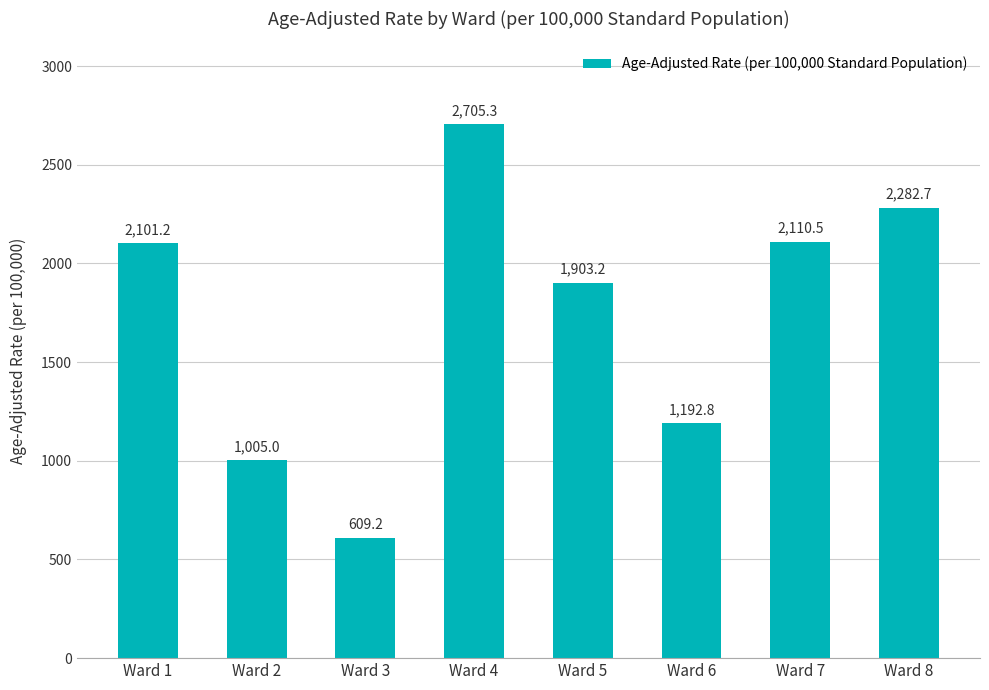

What is the sum of all values?

13909.9